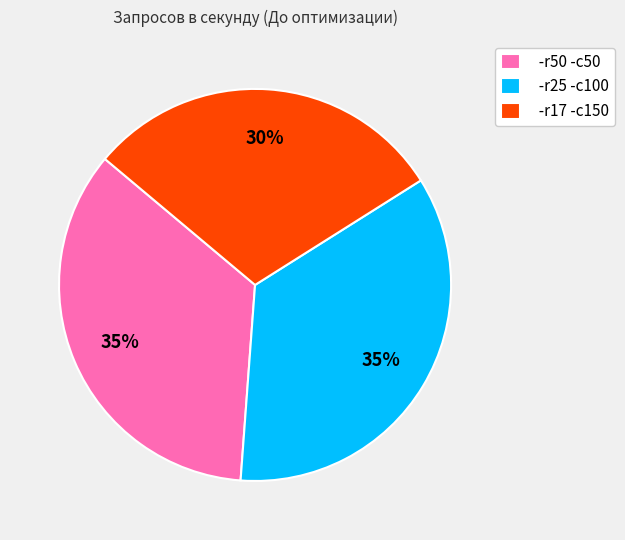

To the nearest percent, what is the difference between the -r17 -c150 and -r25 -c100 slice percentages?

5%